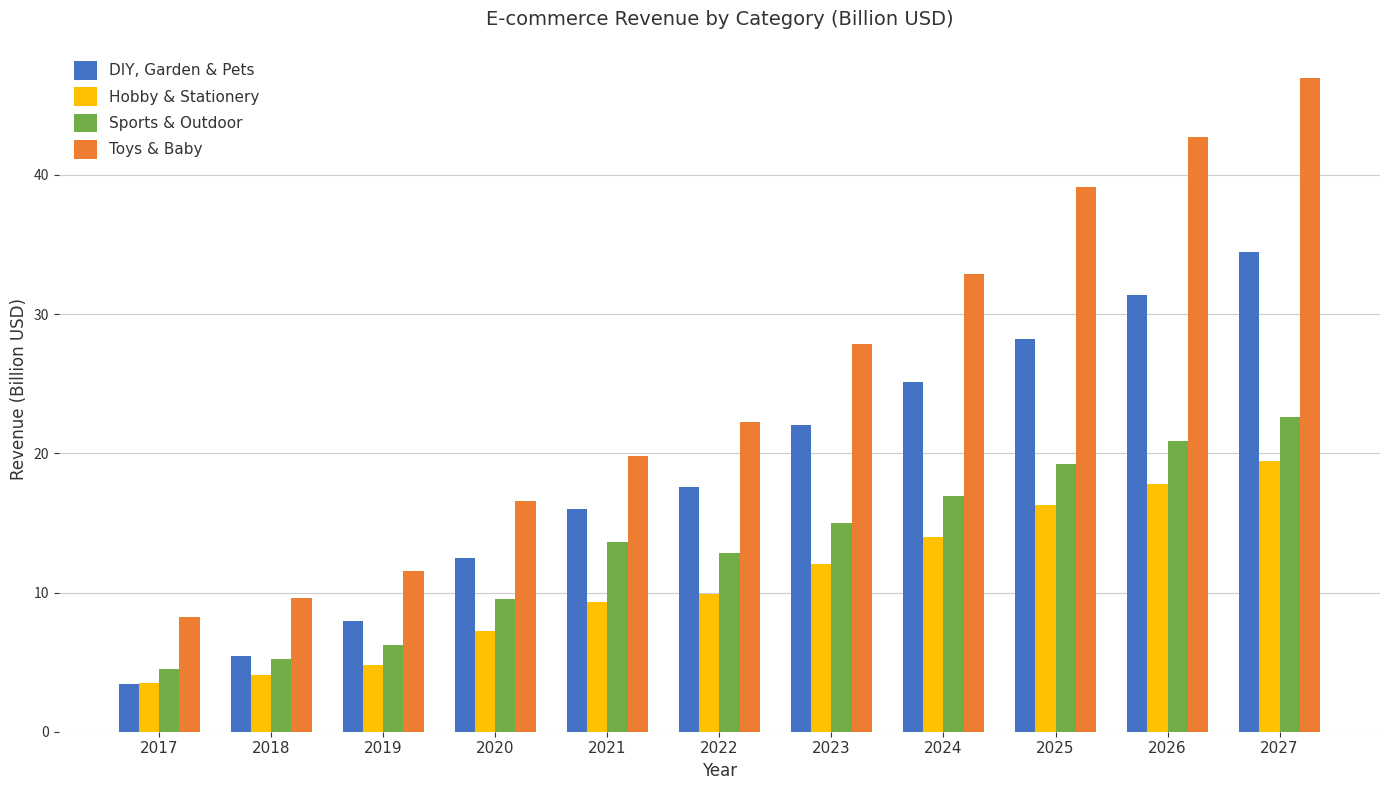

How many bars are there in total?

44